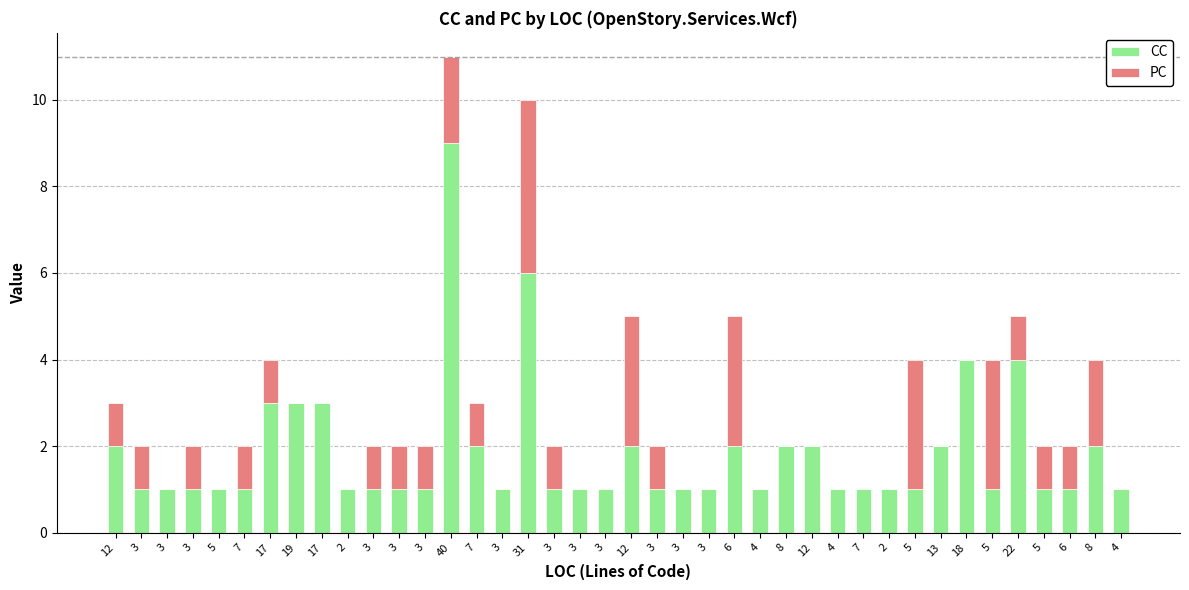

Does the chart contain stacked bars?

Yes